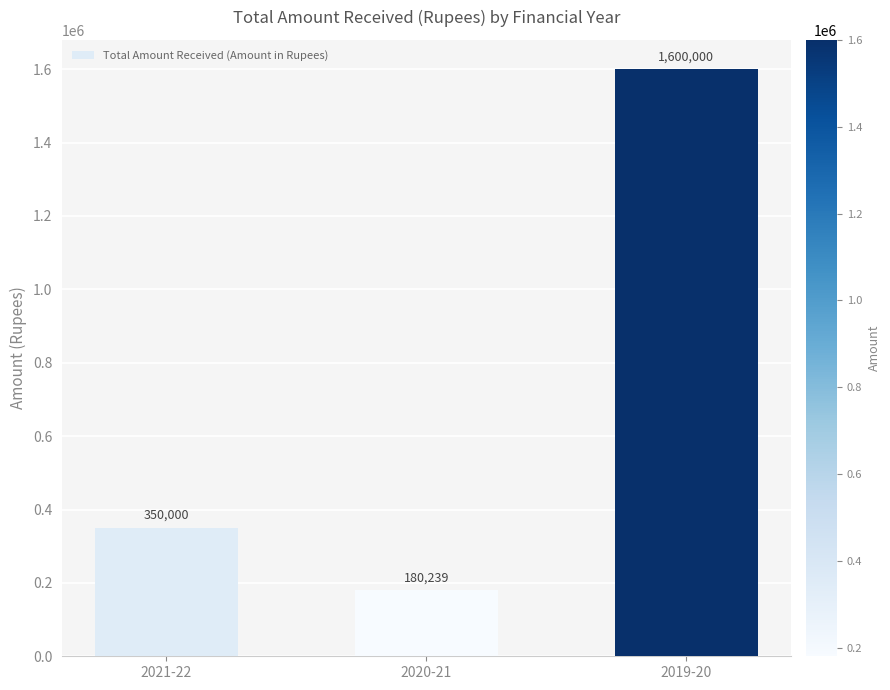

List the labels in order of value, smallest first.

2020-21, 2021-22, 2019-20